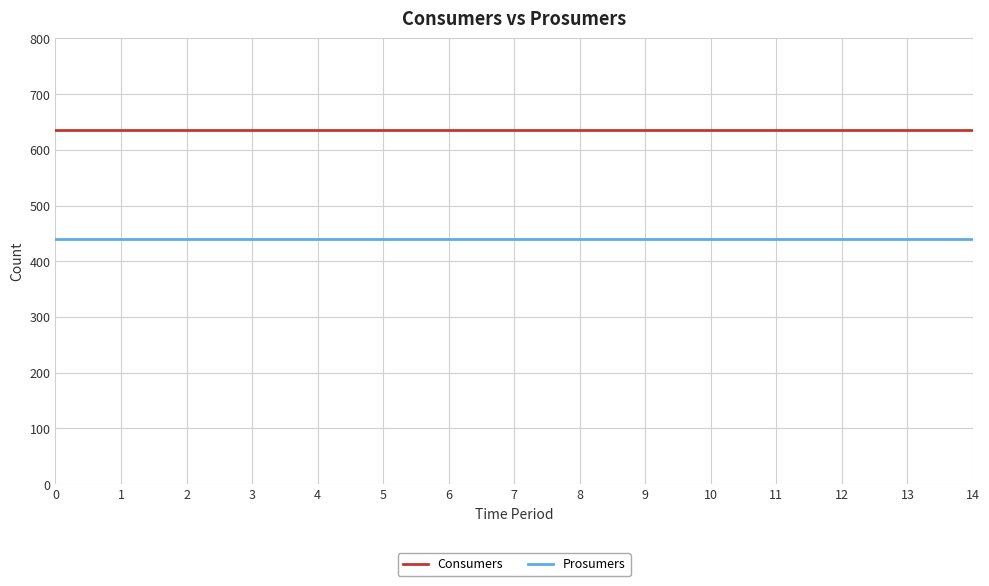

True or false: Consumers and Prosumers intersect in this chart.

False